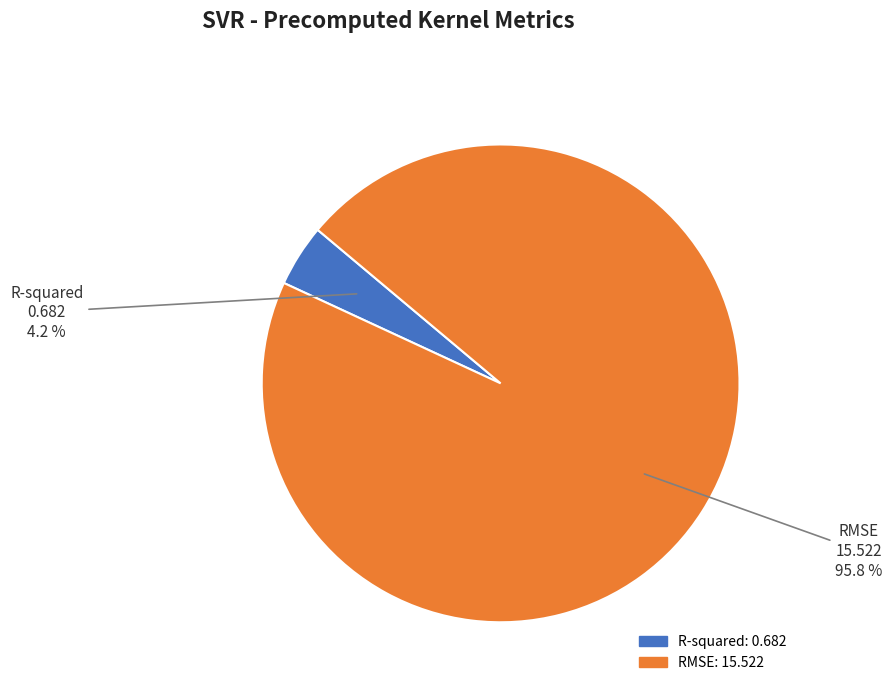

What is the total percentage of R-squared and RMSE?

100.0%